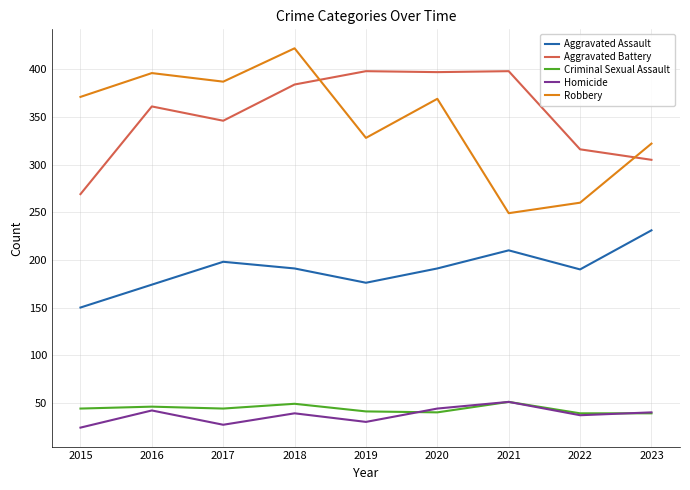

Which series has the widest spread of values?

Robbery